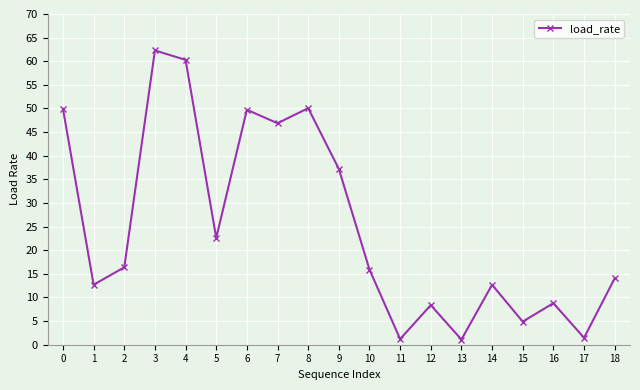

At which category does the chart reach its peak across all series?

3